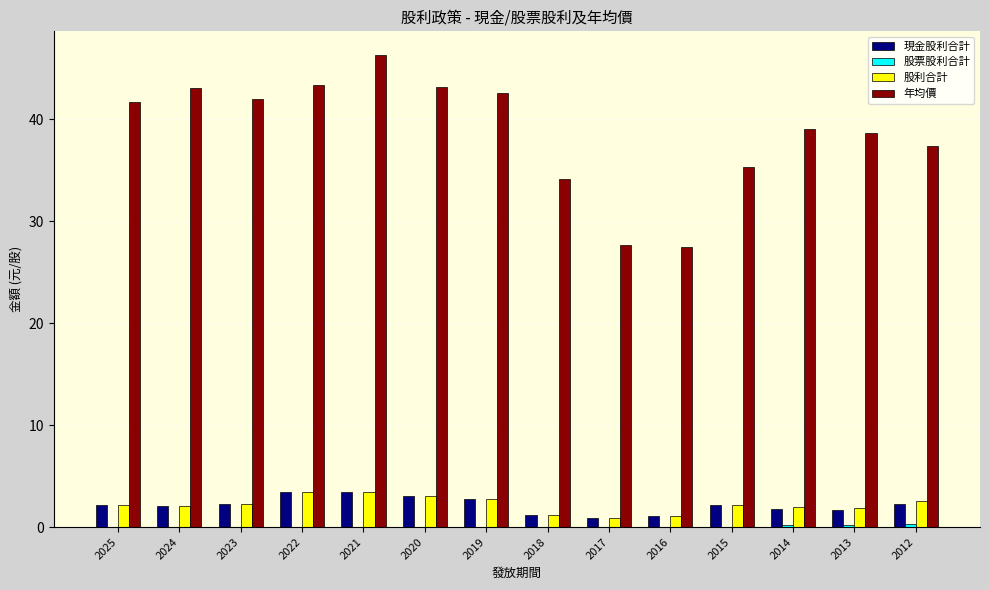

The value of 年均價 at 2013 is 38.6. True or false?

True